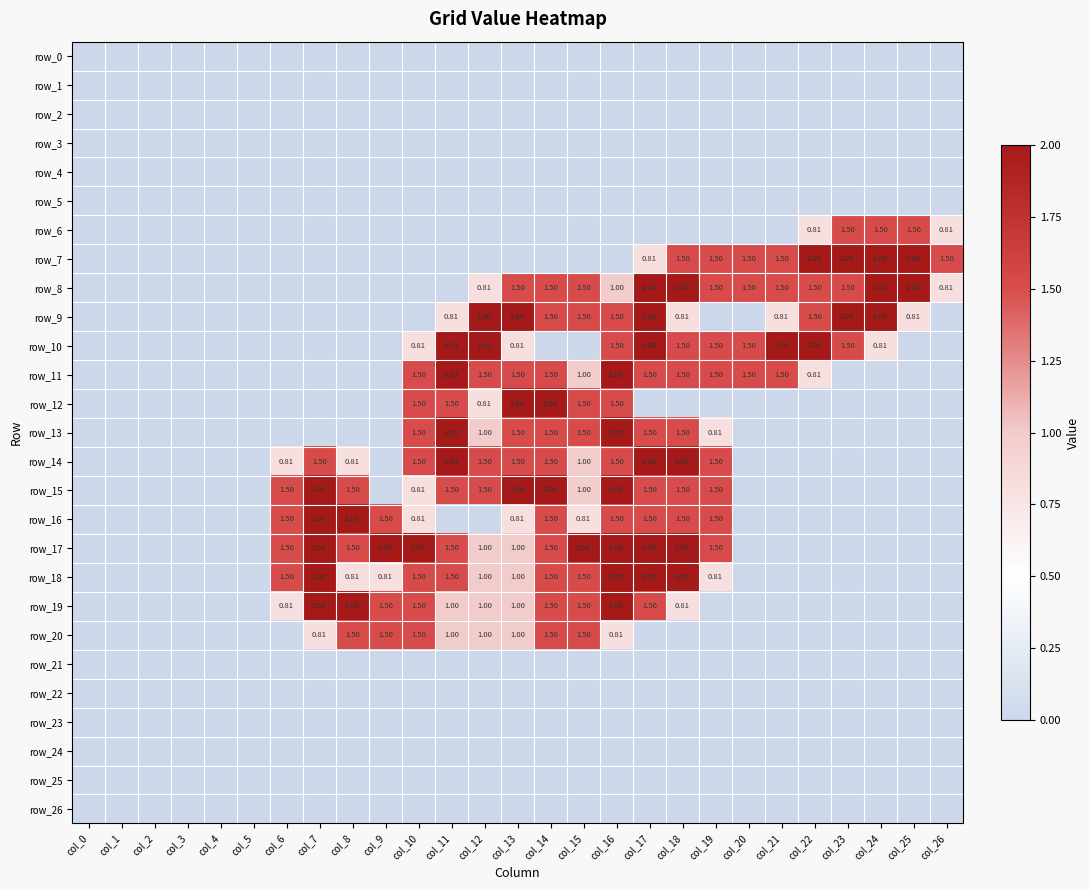

Which series has the largest total across all categories?

row_17